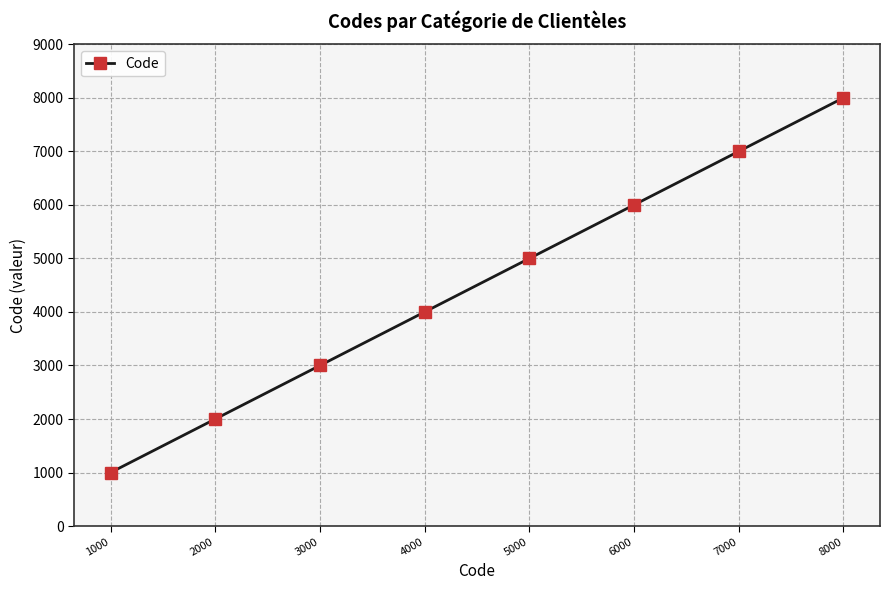

At which label is the value closest to 4500?

4000